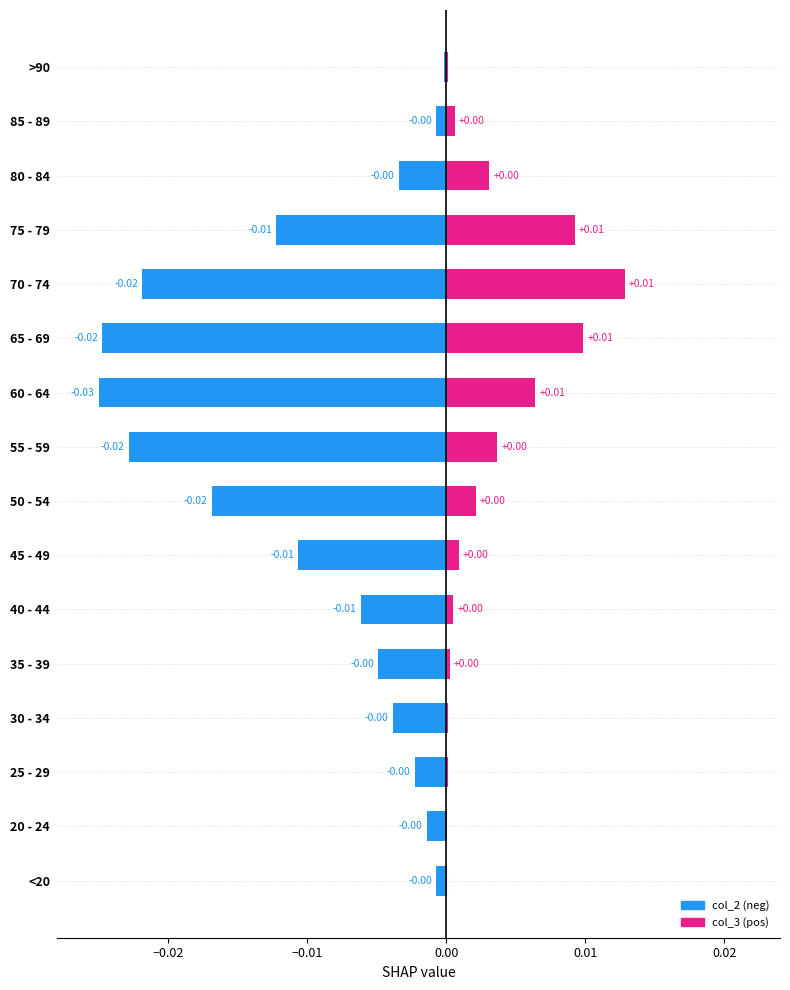

Are the bars horizontal?

Yes